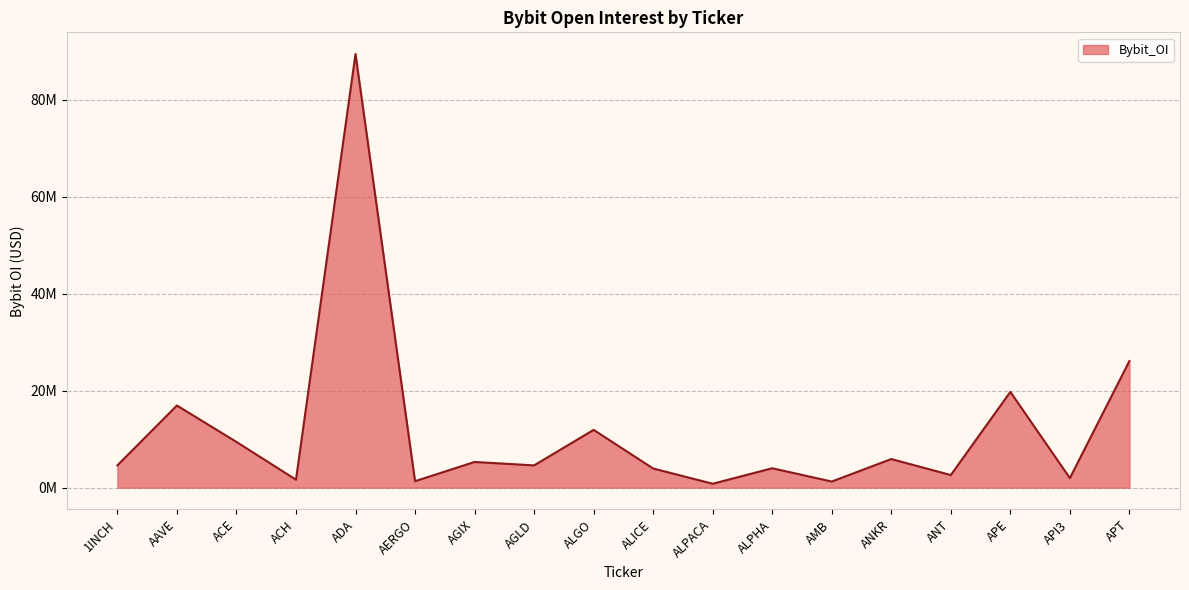

Where is the first local maximum?

AAVE